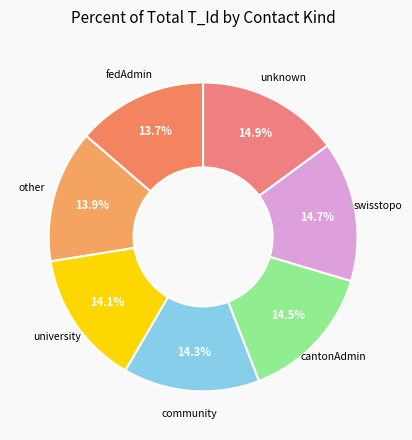

True or false: community accounts for 29% of the total.

False